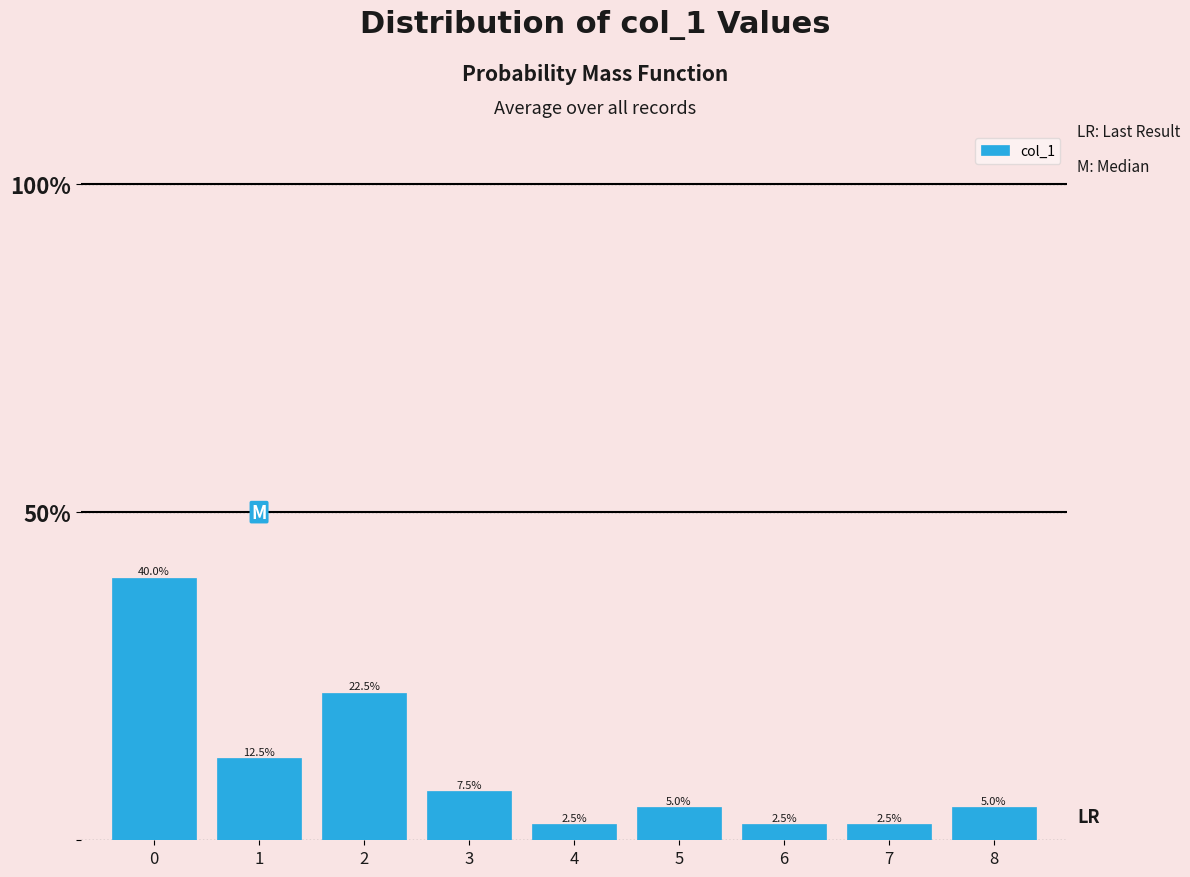

Does the chart contain any negative values?

No